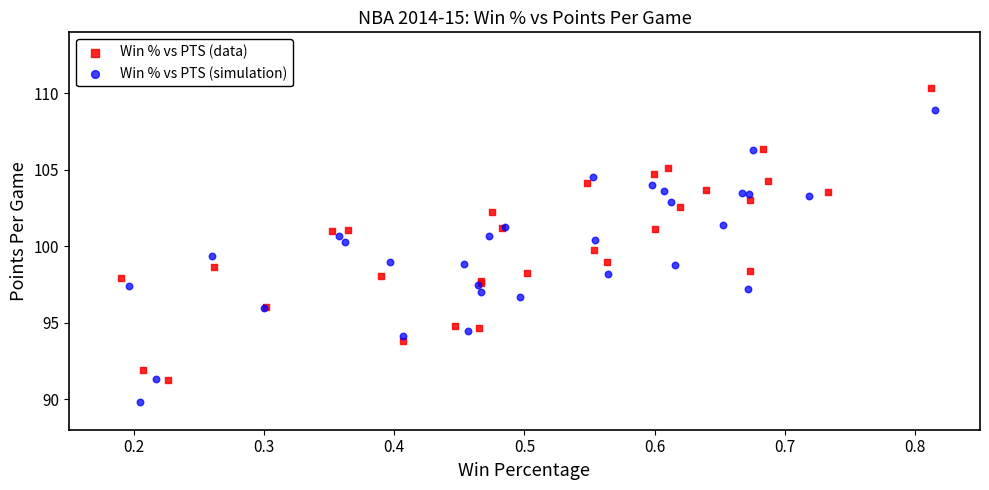

Which series reaches the maximum Y coordinate?

Win % vs PTS (data)